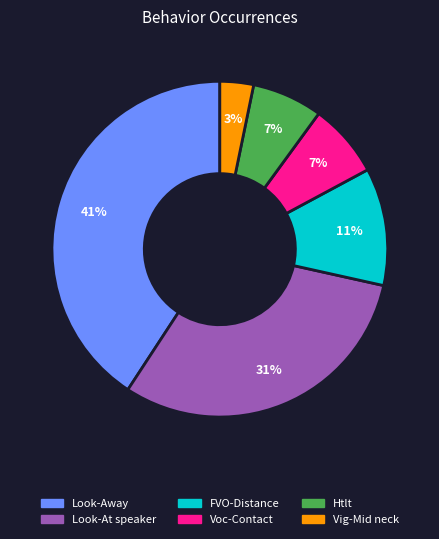

To the nearest percent, what is the difference between the largest and smallest slice percentages?

38%